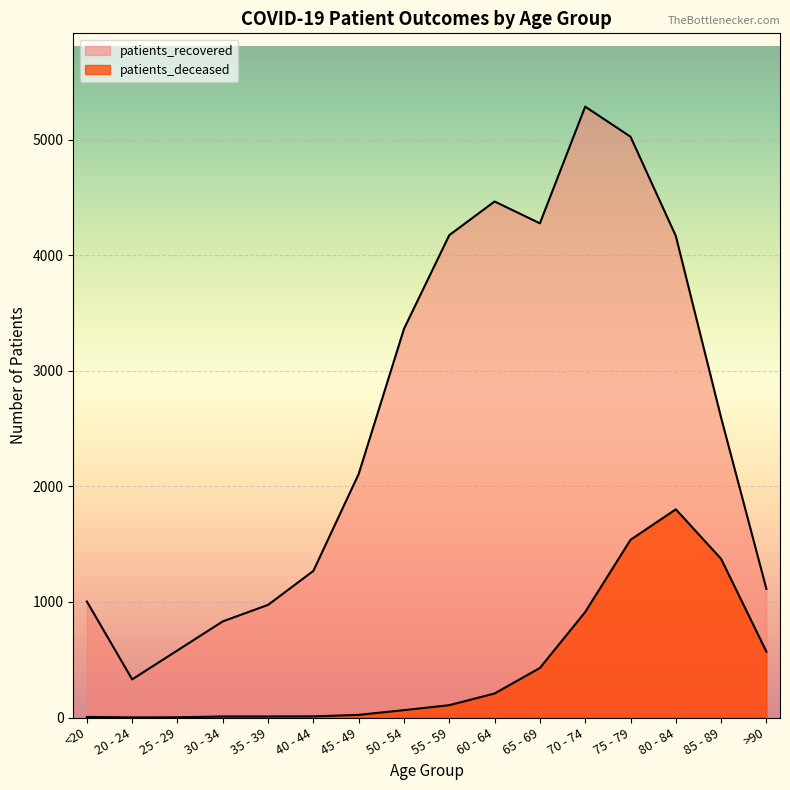

What is the label of the 1st point from the right?

>90